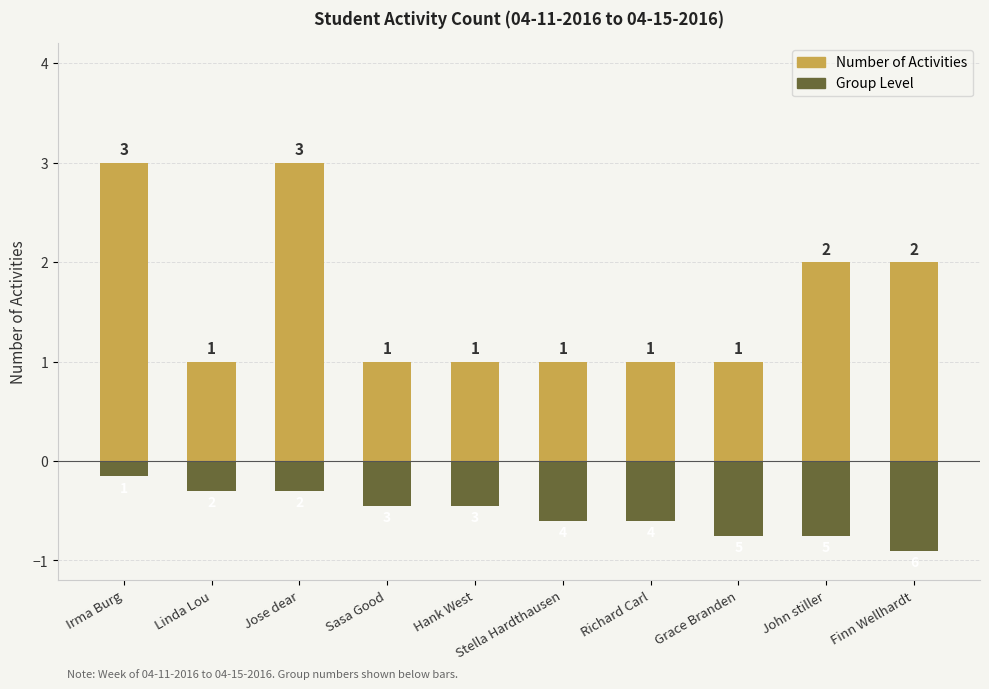

At which label does Number of Activities reach its minimum?

Linda Lou